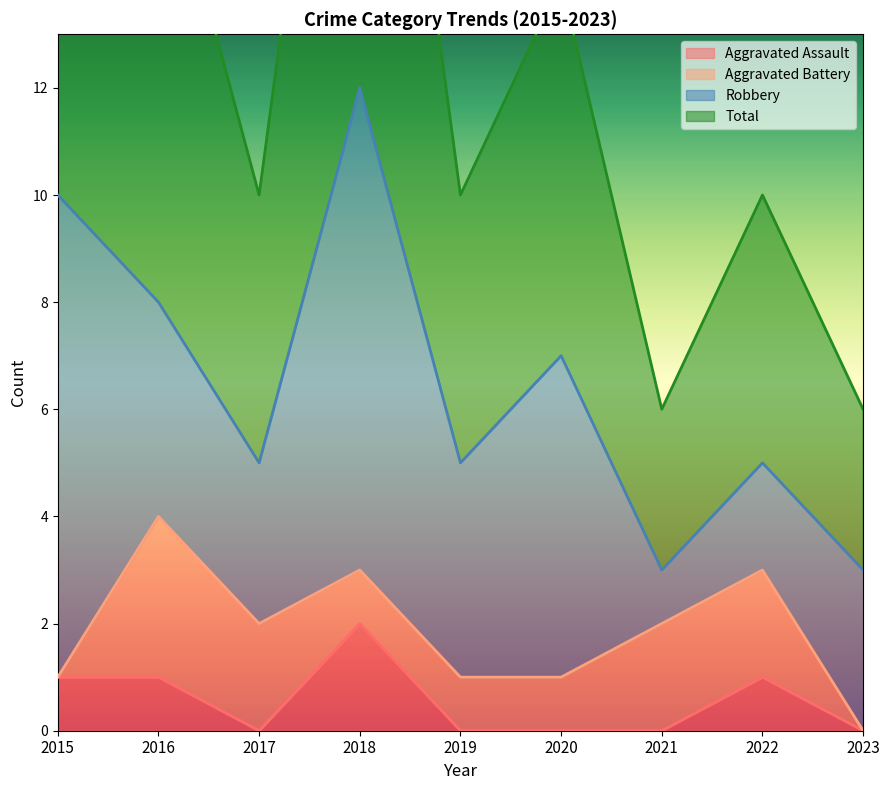

What is the difference between the highest and lowest values at 2023?

6